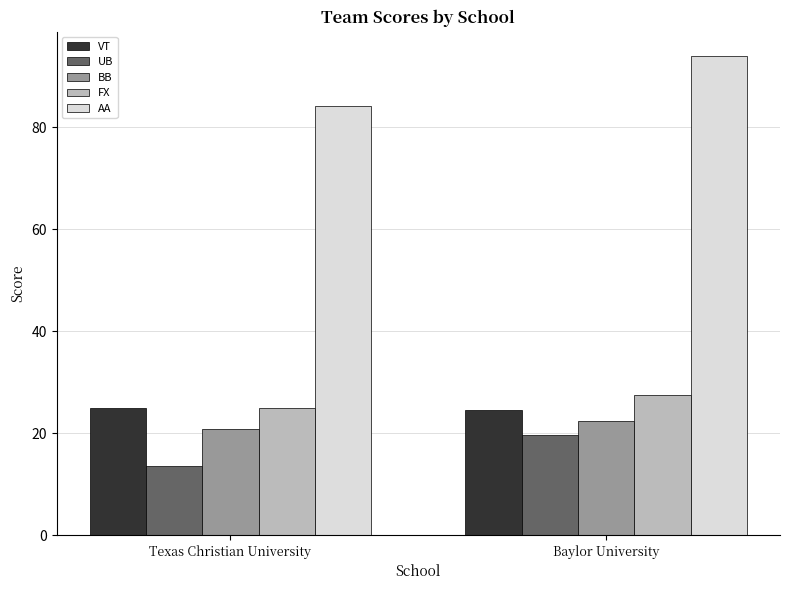

The VT series shows 38.5 at Texas Christian University. True or false?

False